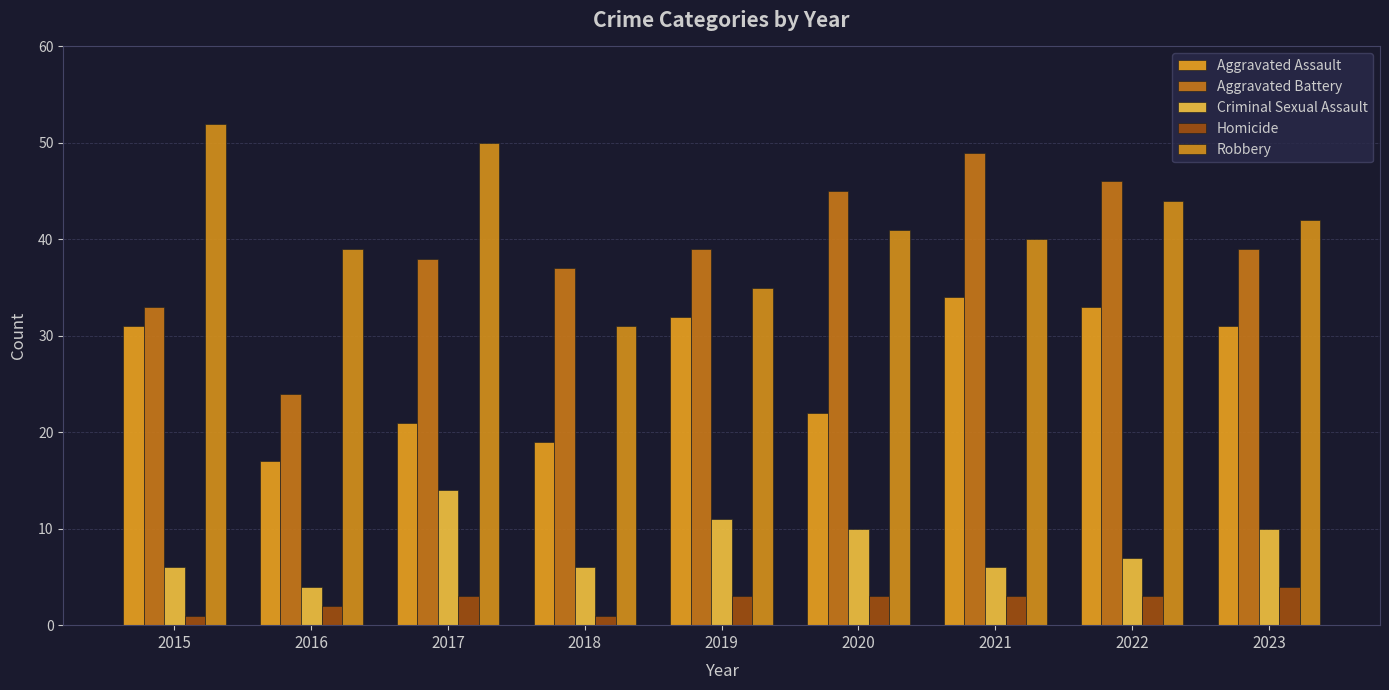

Which series has the widest spread of values?

Aggravated Battery